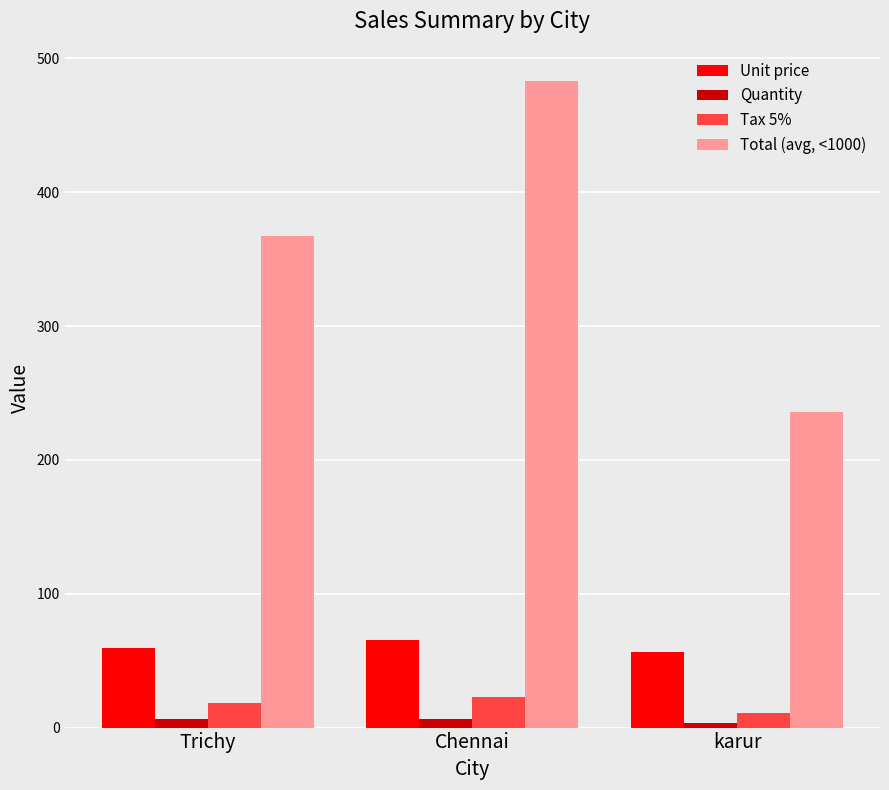

What is the sum of the Tax 5% values at karur and Chennai?

34.2